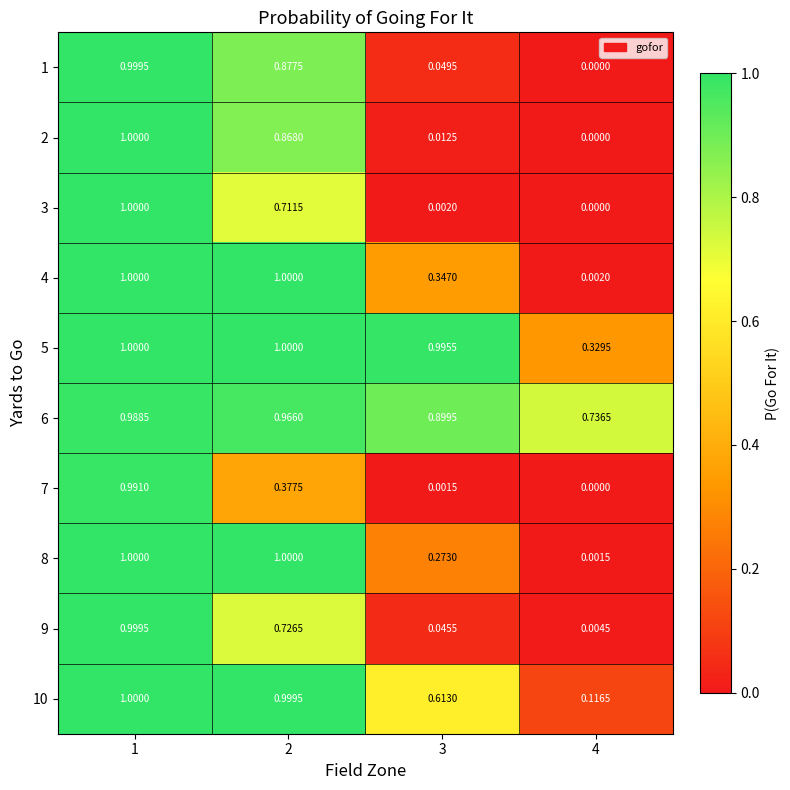

Is the value of 3 at 4 greater than the value of 5 at 3?

No